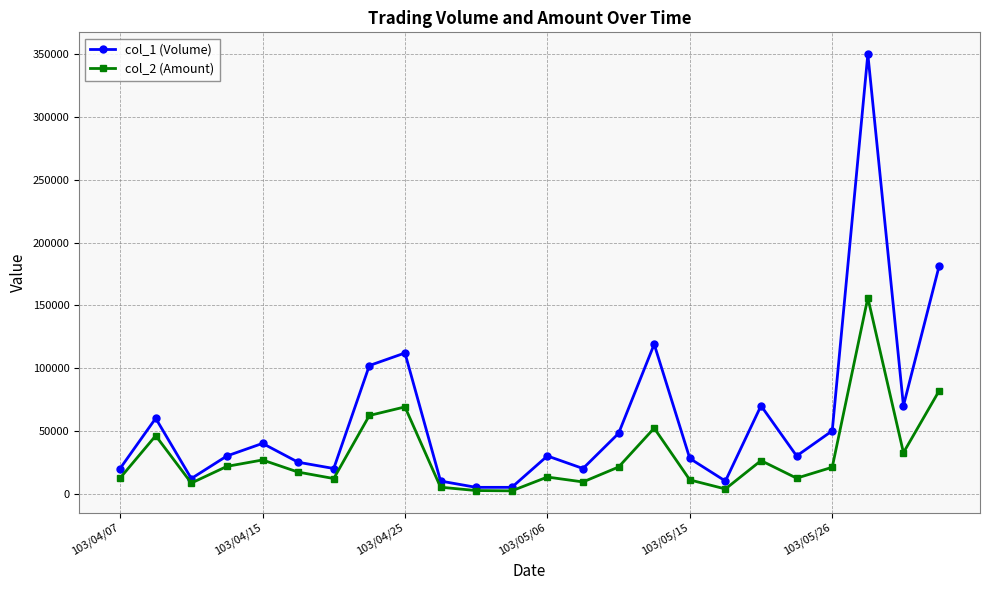

Which series has the largest range (max minus min)?

col_1 (Volume)